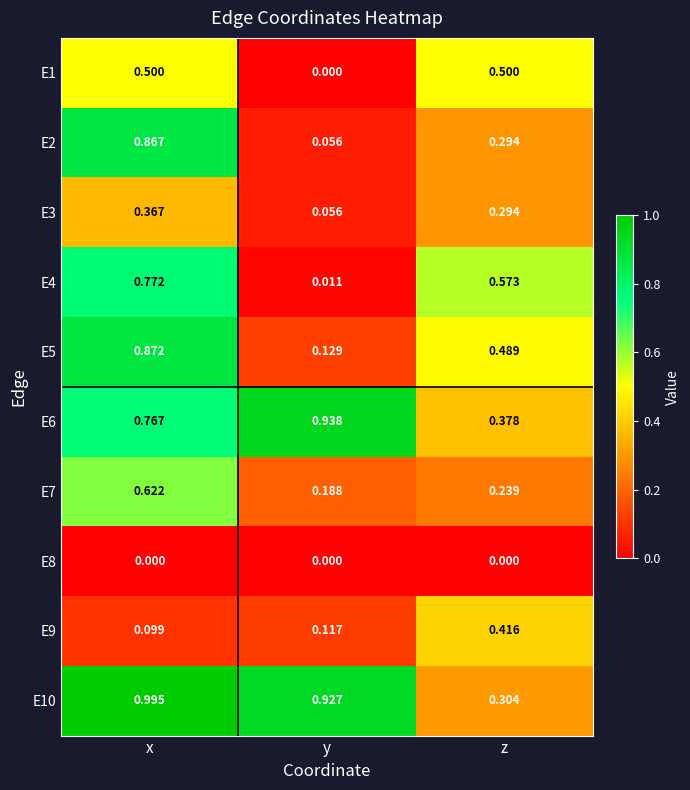

At which category is the sum across all series the highest?

x